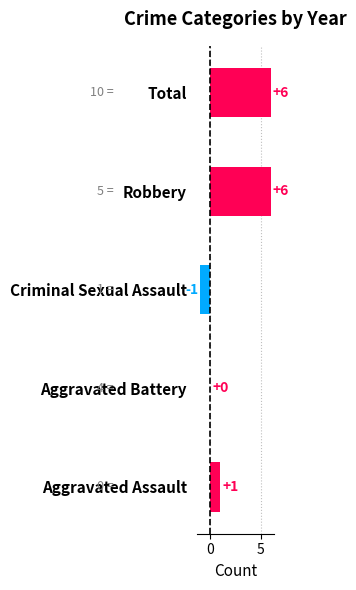

Is it true that the value at Aggravated Battery is 3?

False